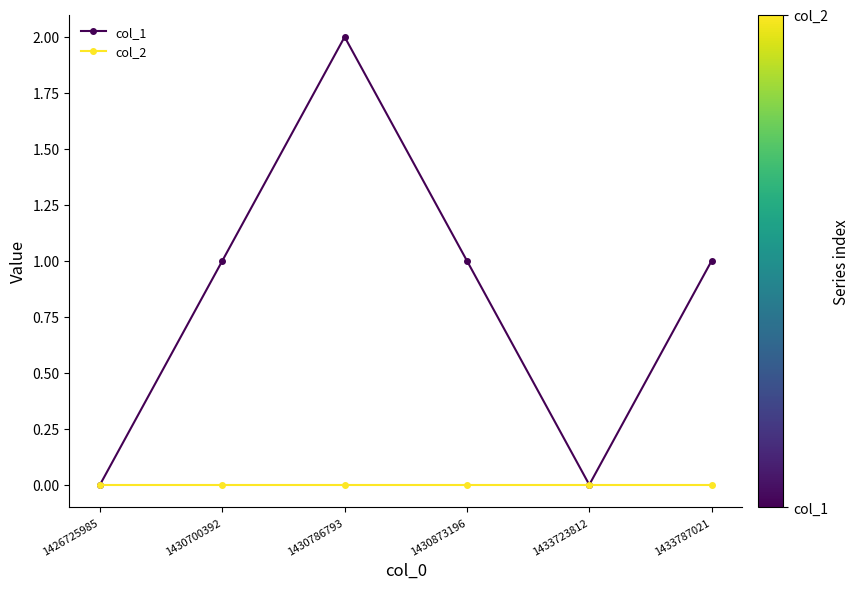

Is the value of col_1 at 1433787021 greater than the value of col_2 at 1430786793?

Yes